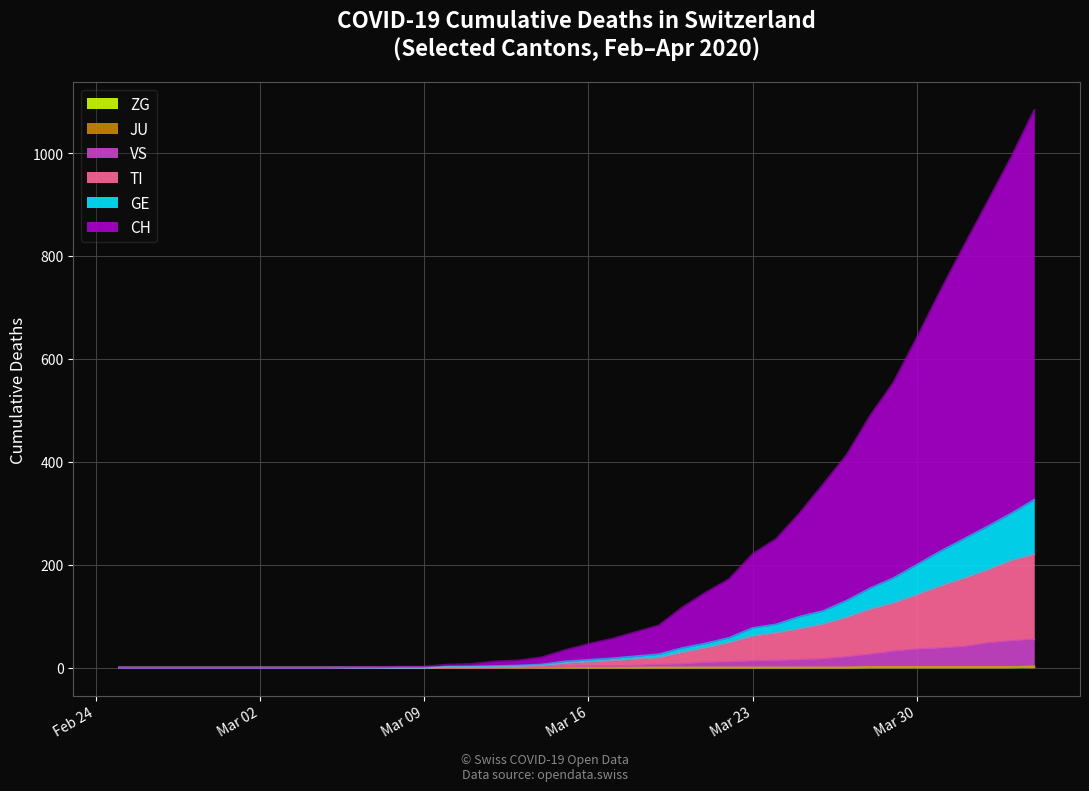

Does the chart display data point markers on the line(s)?

No